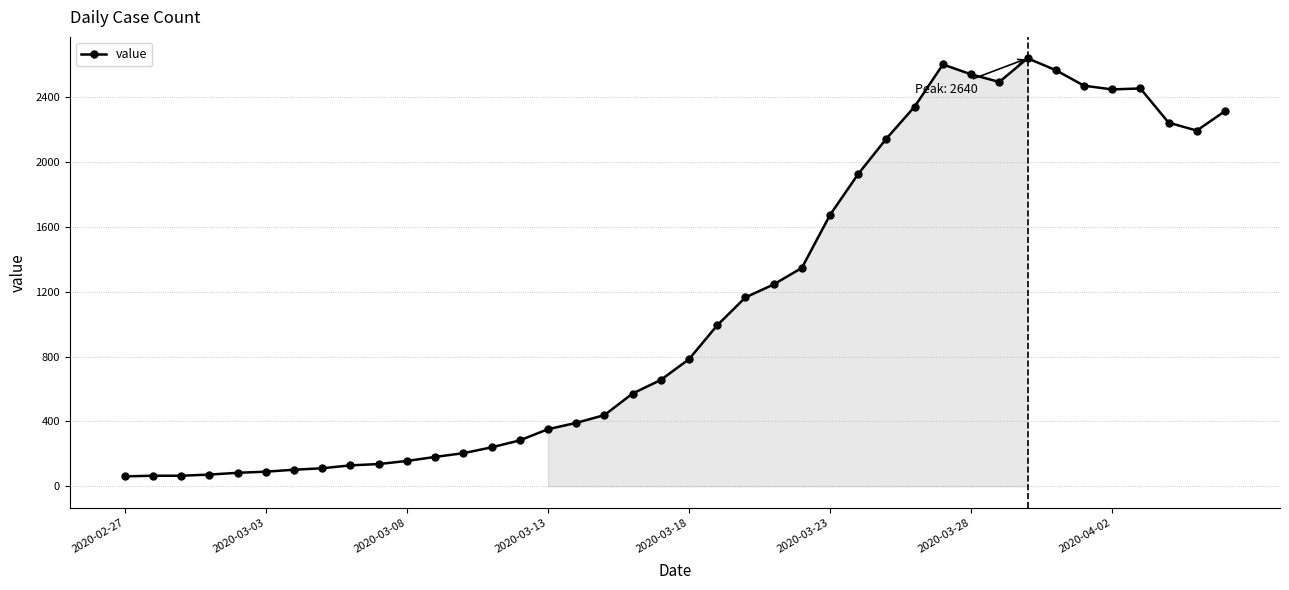

What is the difference between the second highest and second lowest values?

2537